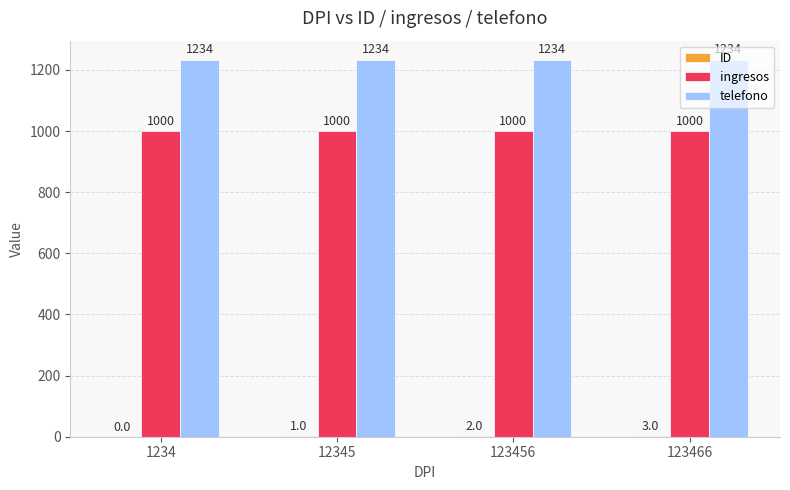

What is the approximate value of telefono at 12345?

1234